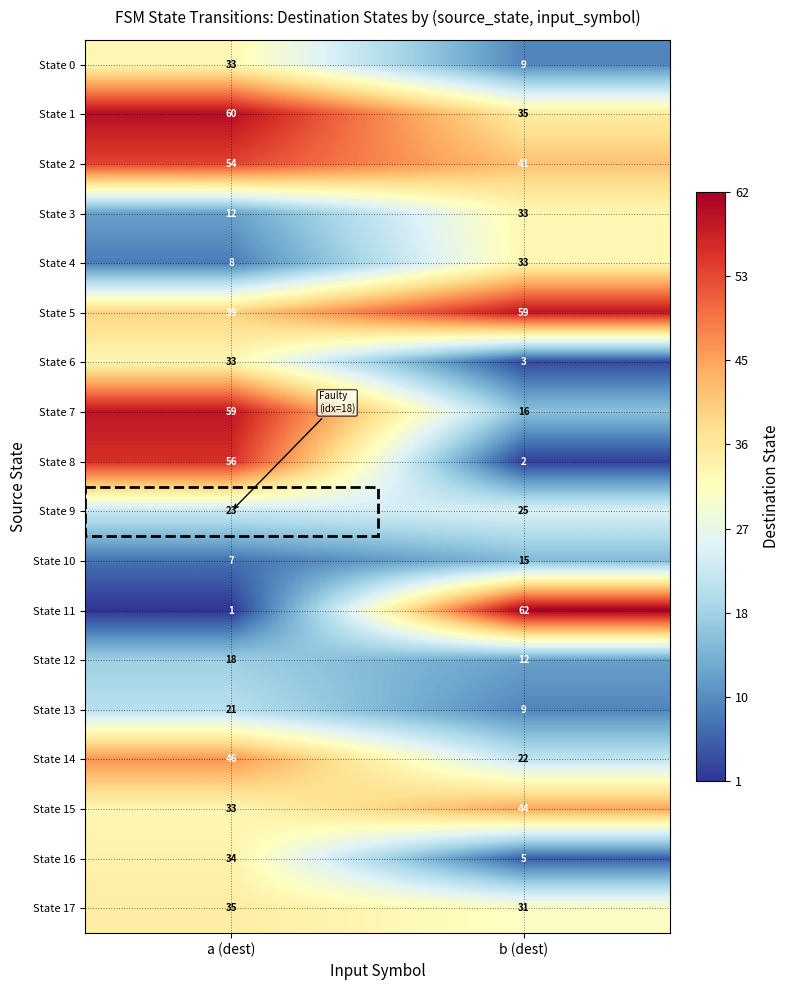

Which label corresponds to the smallest value in the chart?

a (dest)